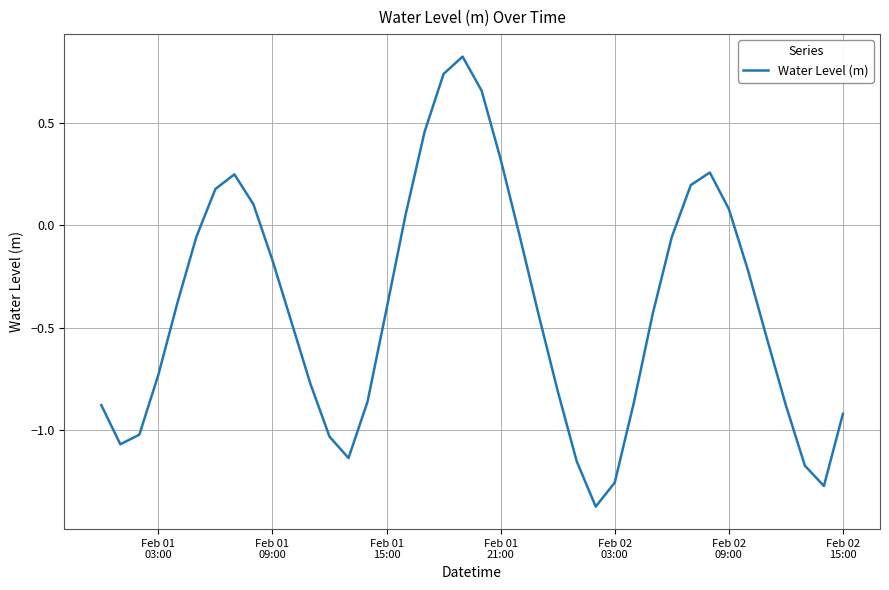

What is the difference between the maximum and minimum values?

2.2